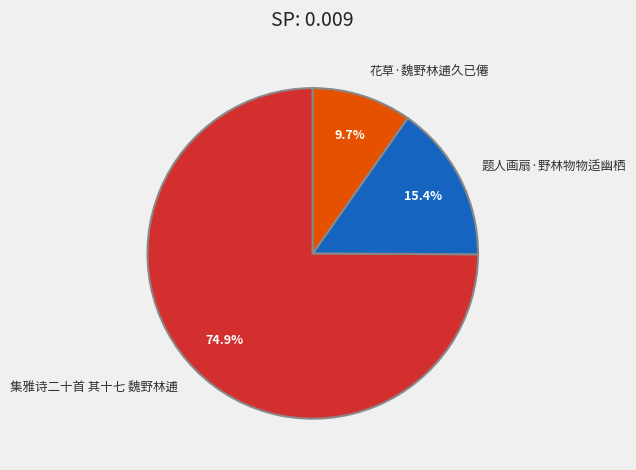

Rank the categories by value from highest to lowest.

集雅诗二十首 其十七 魏野林逋, 题人画扇·野林物物适幽栖, 花草·魏野林逋久已僊